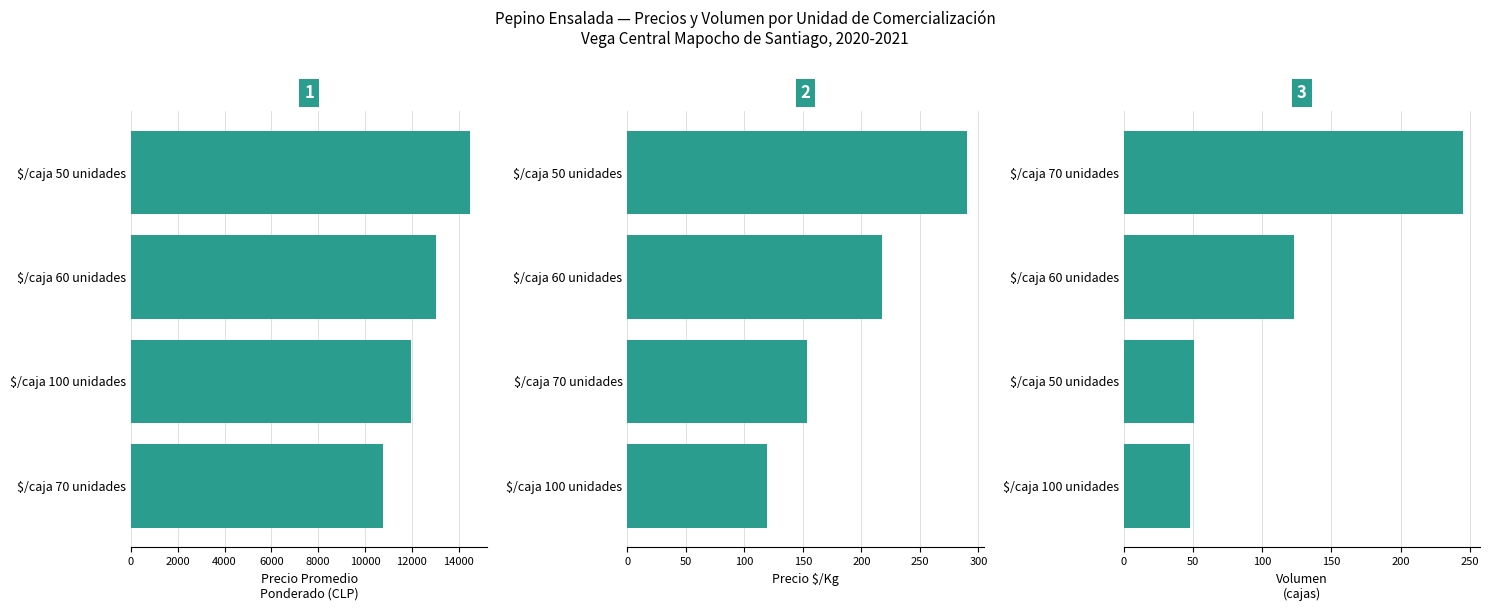

Is the value of Volumen
(cajas) at 2000 greater than the value of Precio Promedio
Ponderado (CLP) at 2000?

No